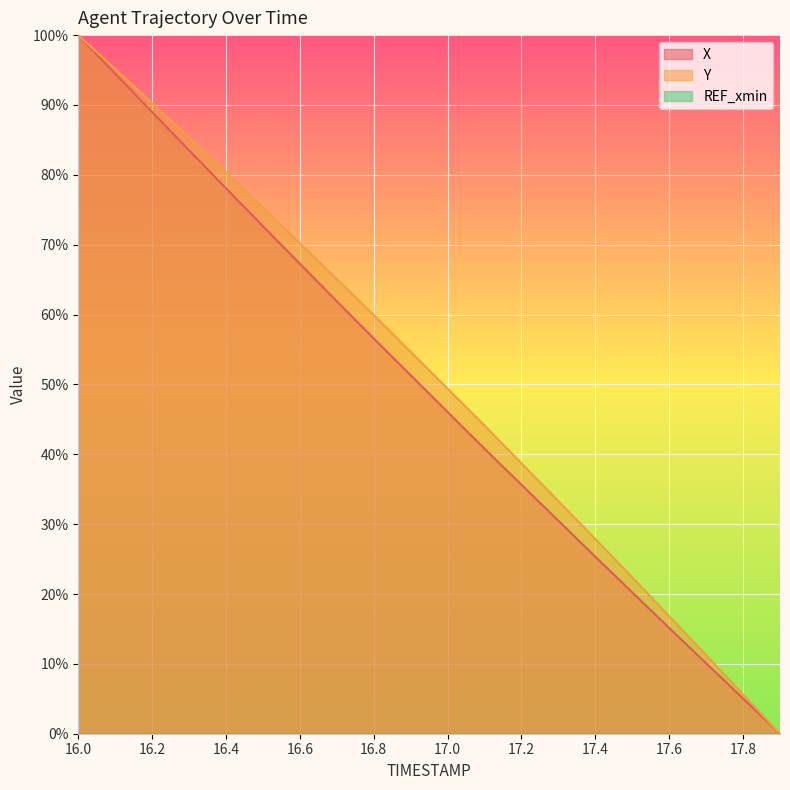

What is the maximum value shown in the chart?

100.0